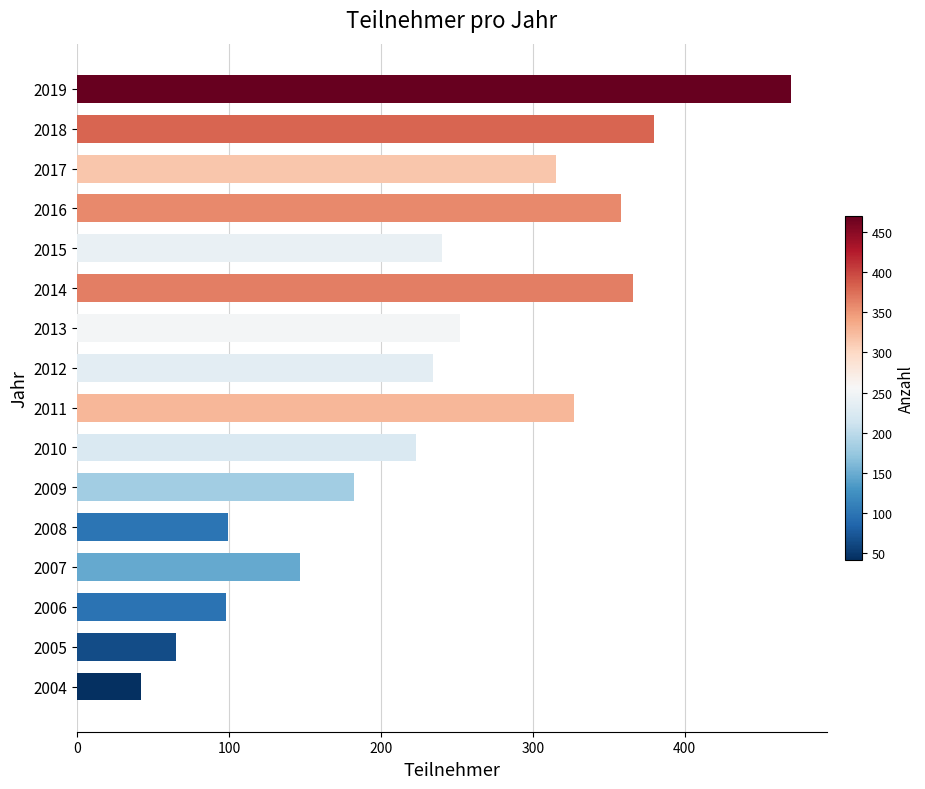

What is the minimum value shown in the chart?

42